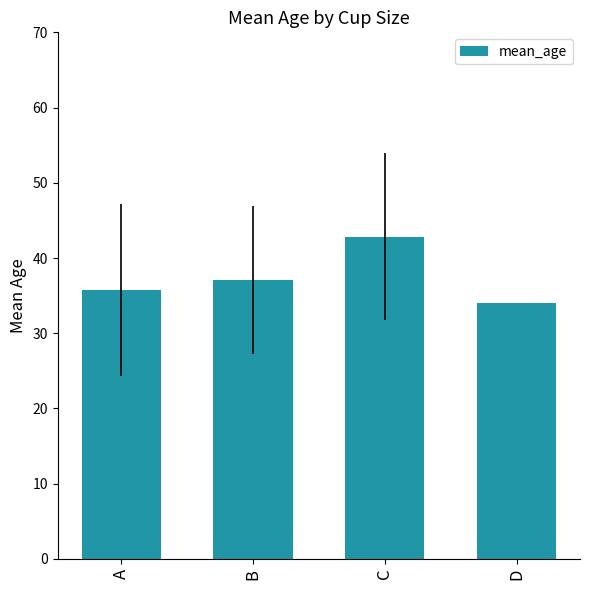

What is the difference between the values at B and C?

5.8